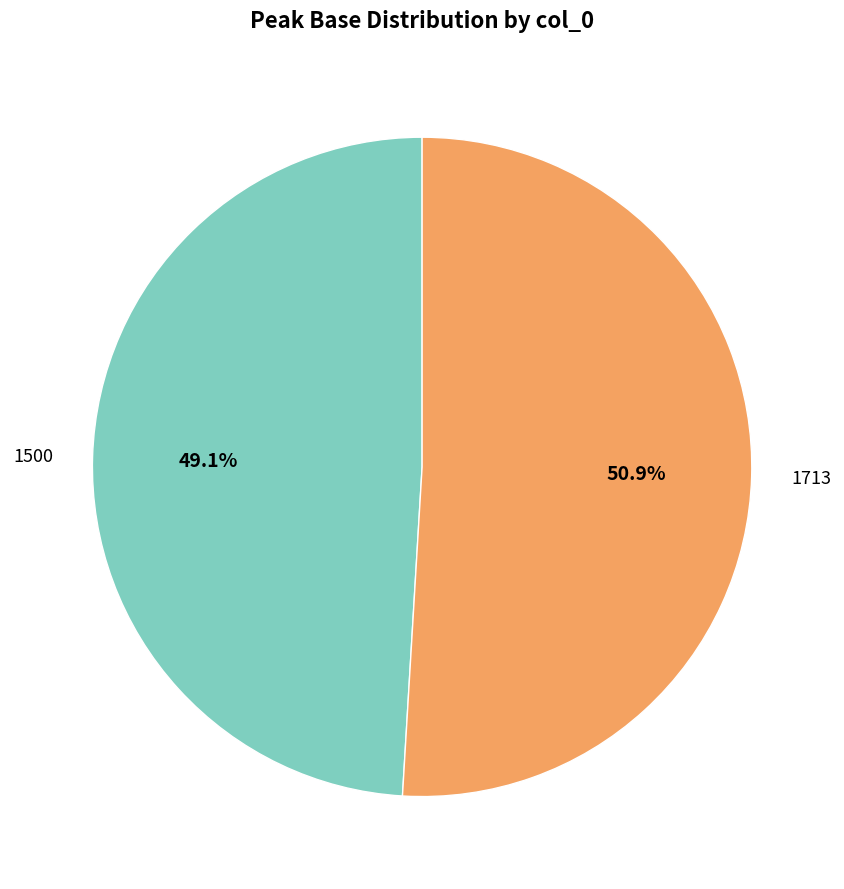

To the nearest percent, what is the average slice percentage?

50%